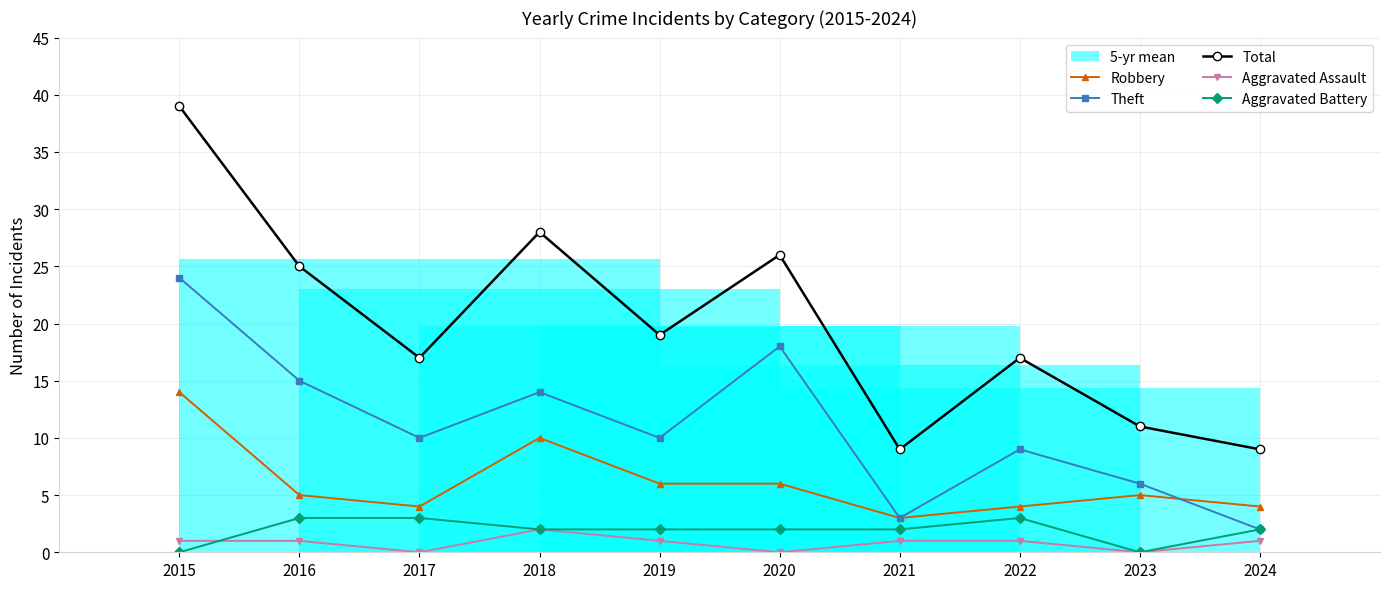

Which series has the largest total across all categories?

Total